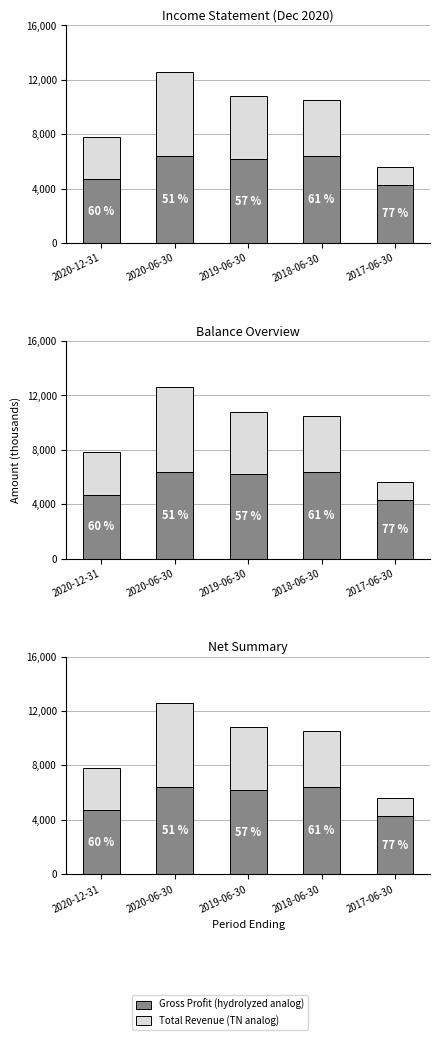

Where is Total Revenue (TN analog) nearest to the value 3750?

2018-06-30